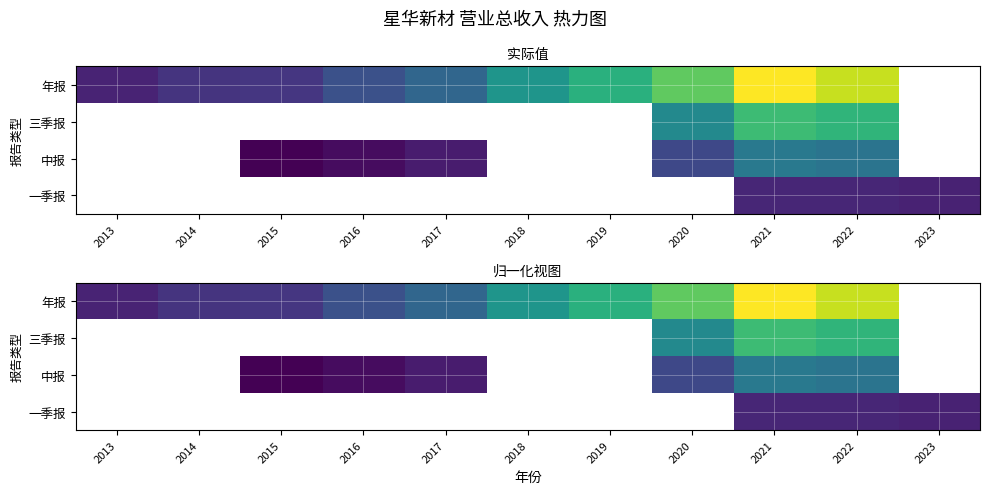

What value does the 一季报 series have at 2023?

166599342.9